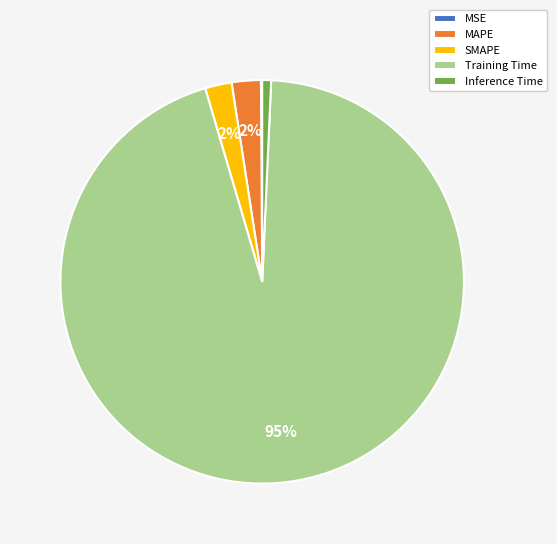

To the nearest percent, what percentage of the pie is Inference Time?

1%